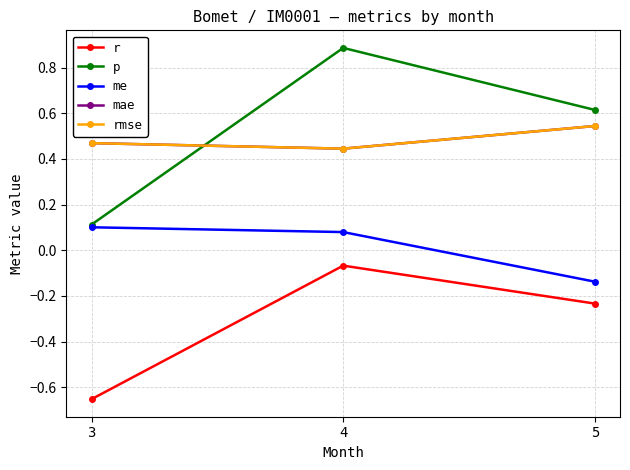

At which category is the sum across all series the highest?

4